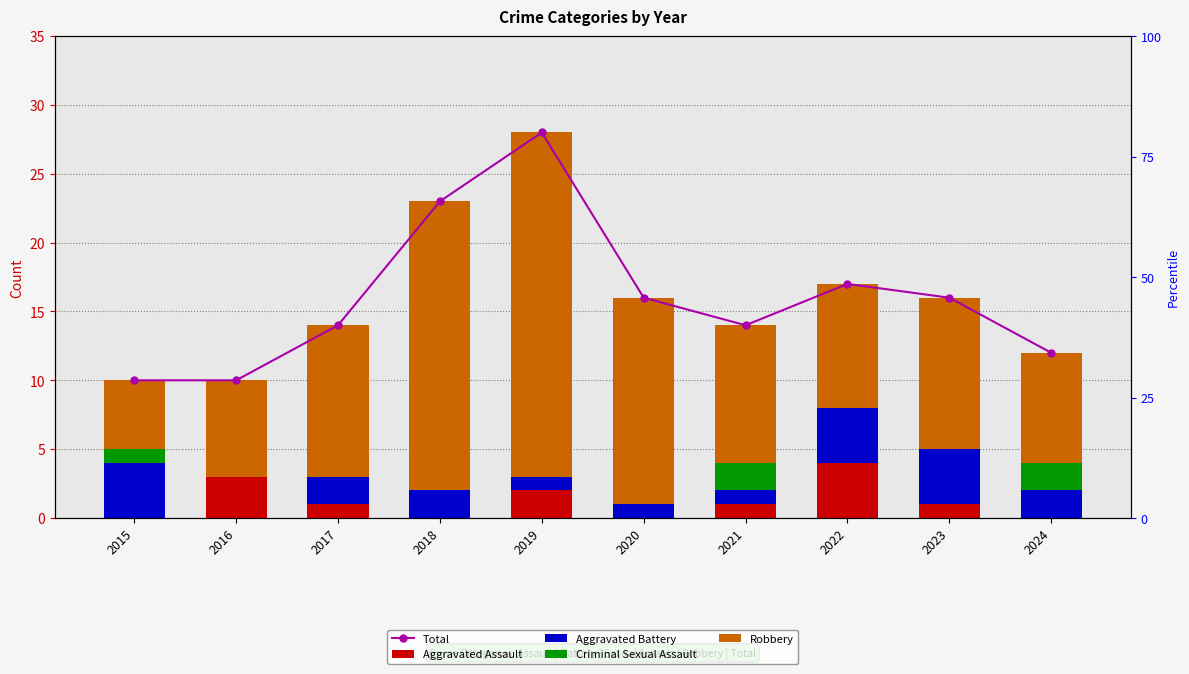

Is the value of Robbery at 2024 greater than the value of Criminal Sexual Assault at 2024?

Yes